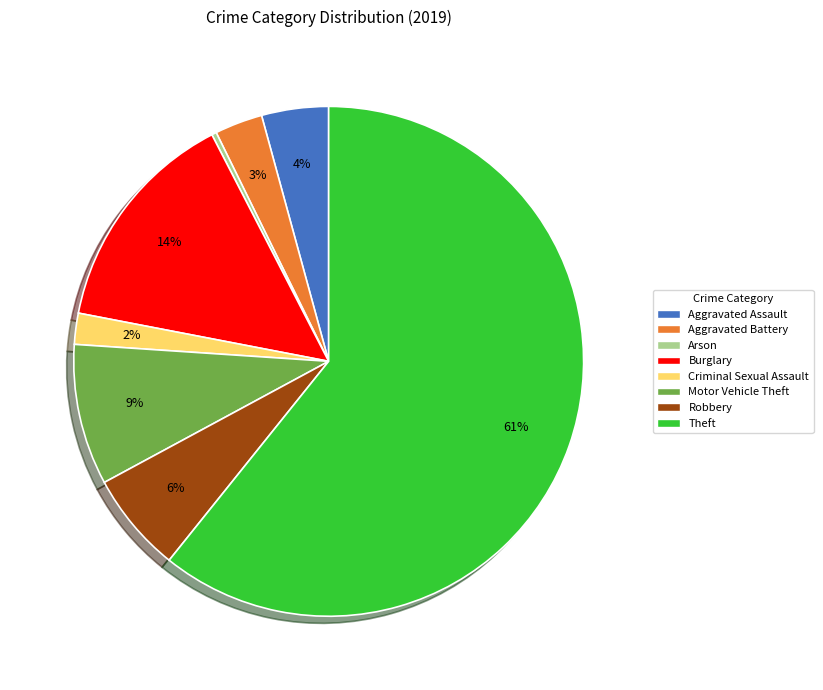

What is the largest slice in the pie chart?

Theft